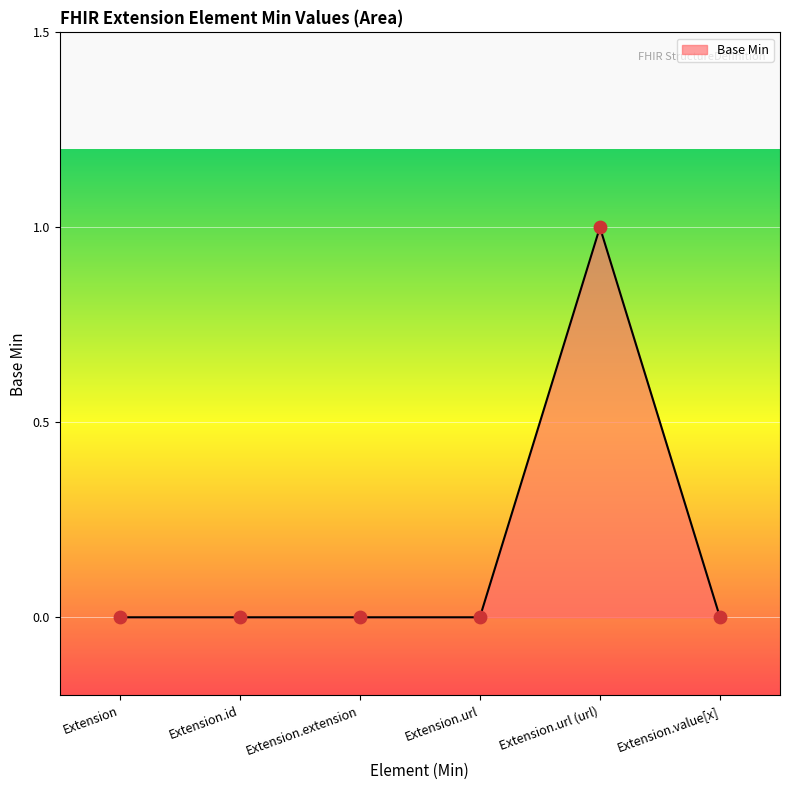

What is the change in value from Extension.url to Extension.url (url)?

+1